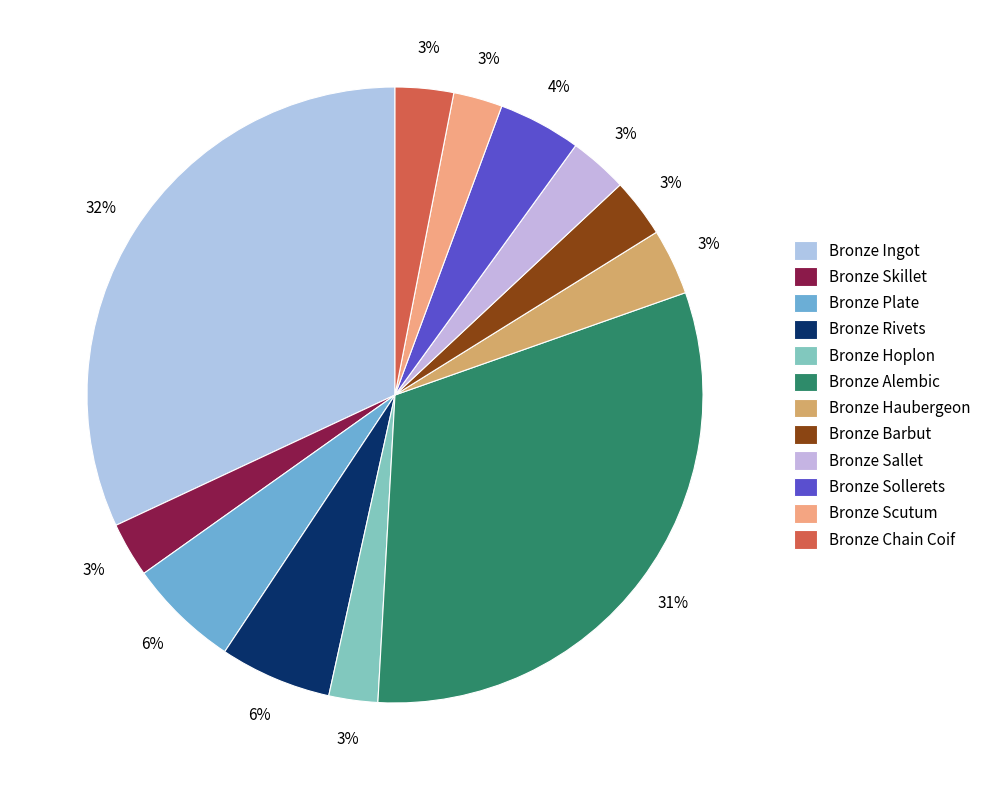

Which category has the biggest portion of the pie?

Bronze Ingot